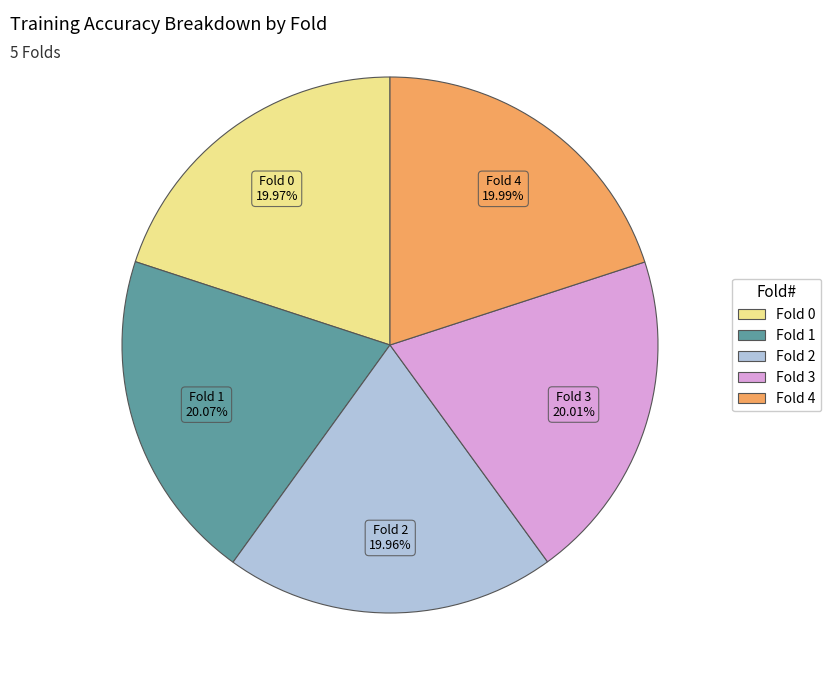

To the nearest percent, what portion does Fold 0 represent?

20%